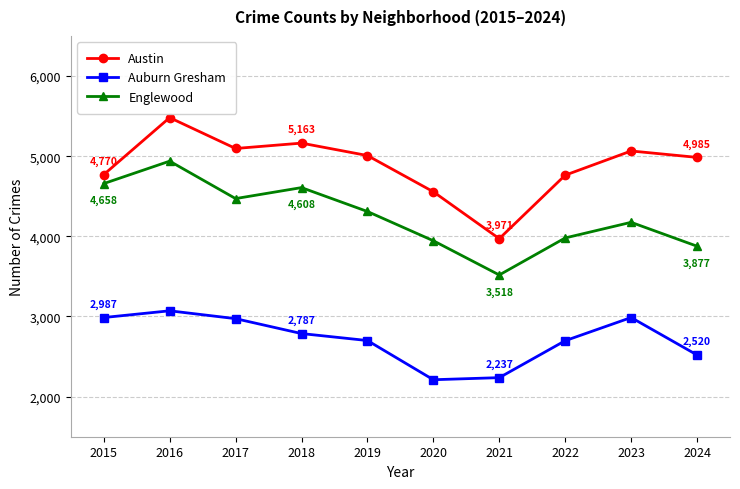

List the series in order of their peak value, lowest first.

Auburn Gresham, Englewood, Austin